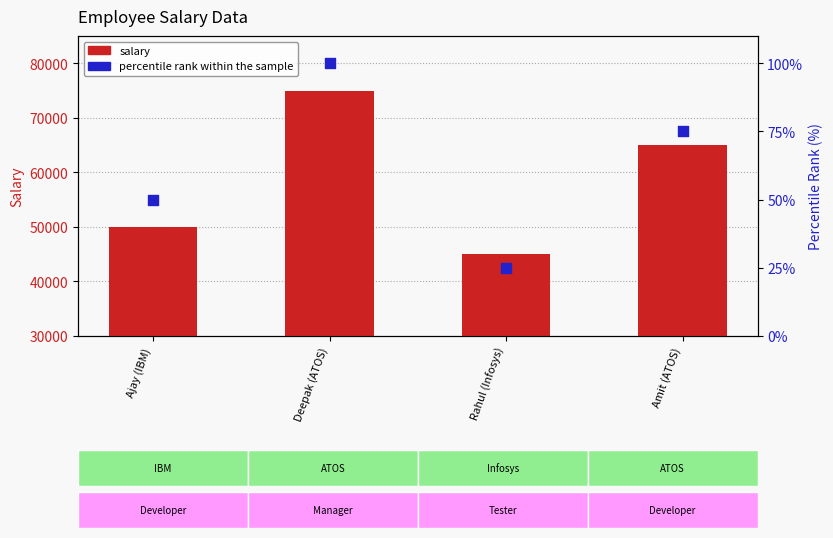

Is the value of percentile rank within the sample at Amit (ATOS) greater than the value of salary at Amit (ATOS)?

No